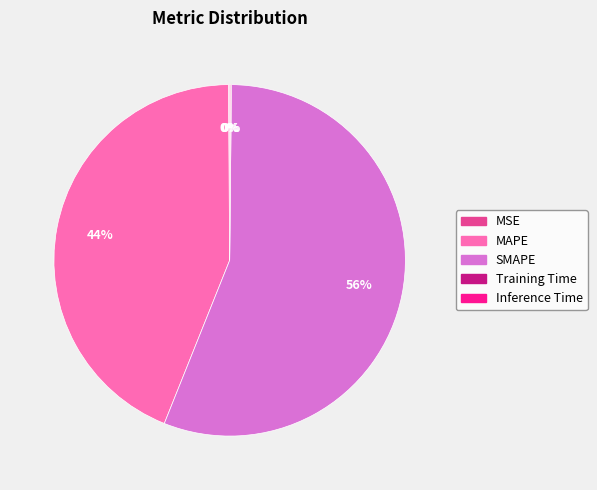

Which category has the biggest portion of the pie?

SMAPE